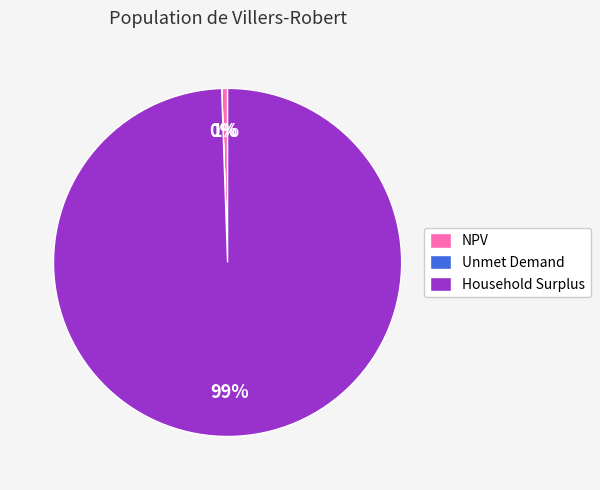

True or false: Household Surplus accounts for 99% of the total.

True